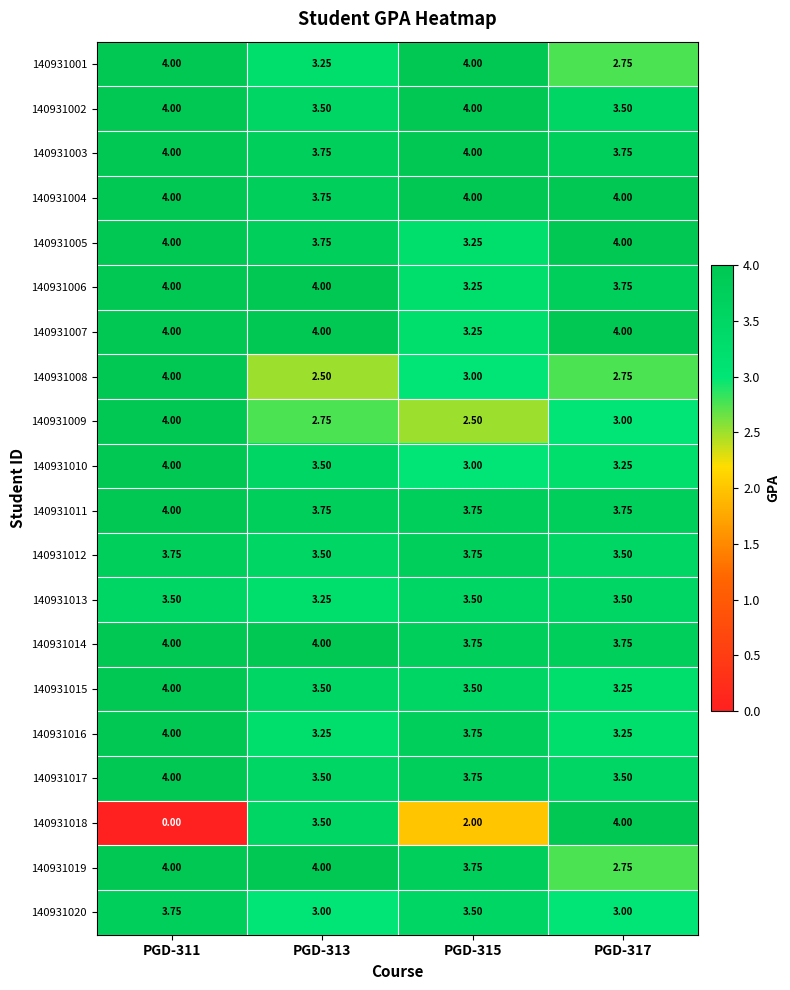

Which series has the largest total across all categories?

140931004